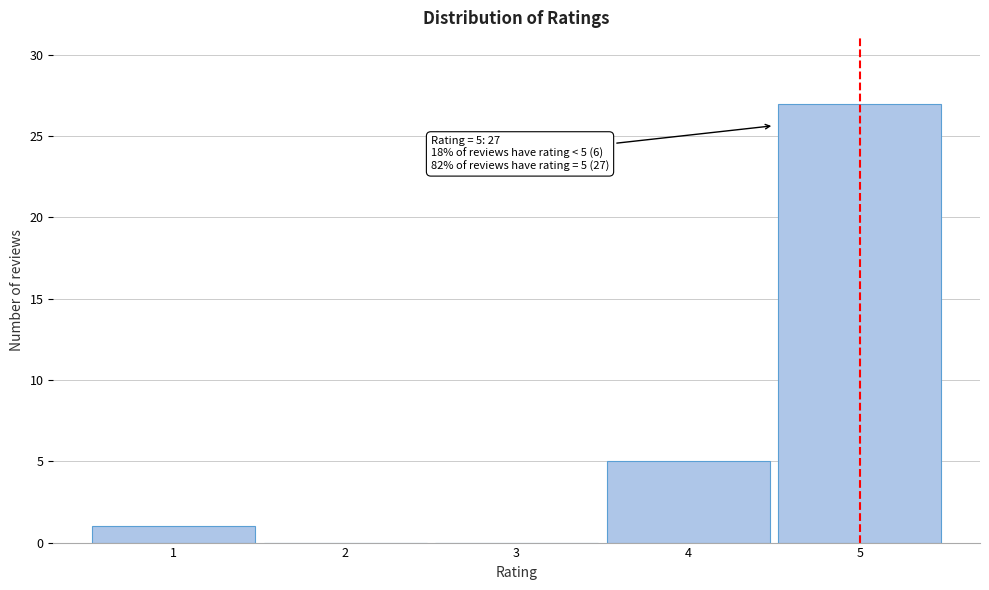

Over which range of the x-axis is the bar tallest?

4.5 to 5.5